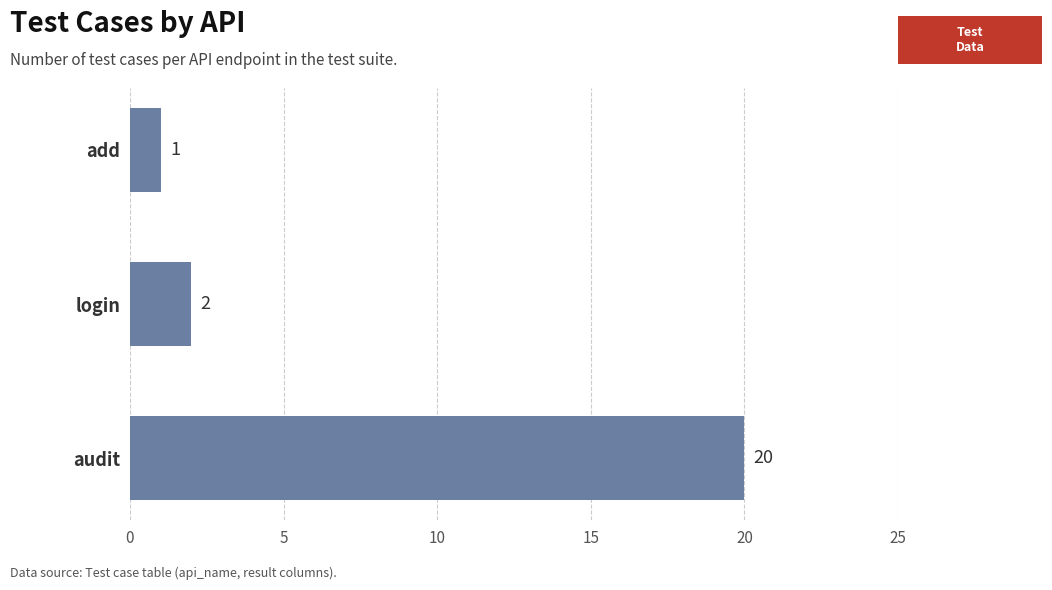

What is the average value?

8